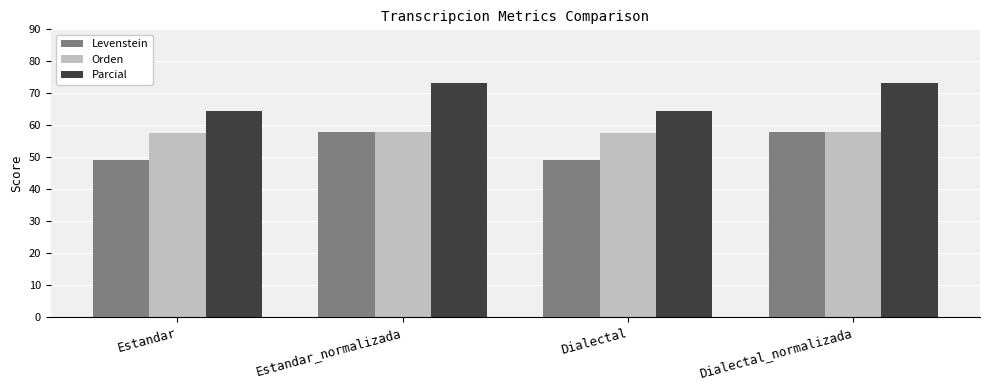

What position from the left is Dialectal?

3